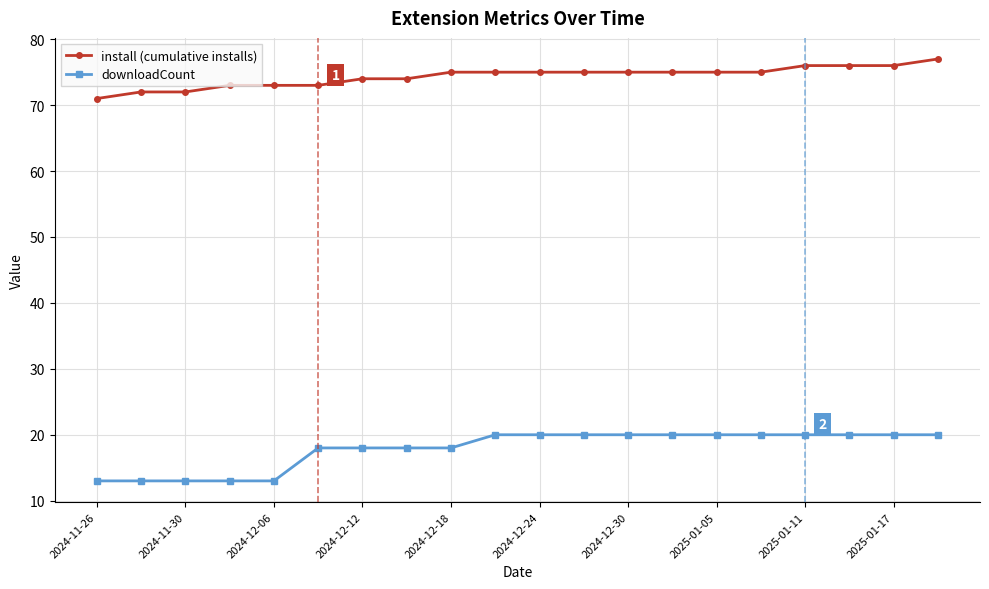

List the series in order of their overall mean, highest first.

install (cumulative installs), downloadCount